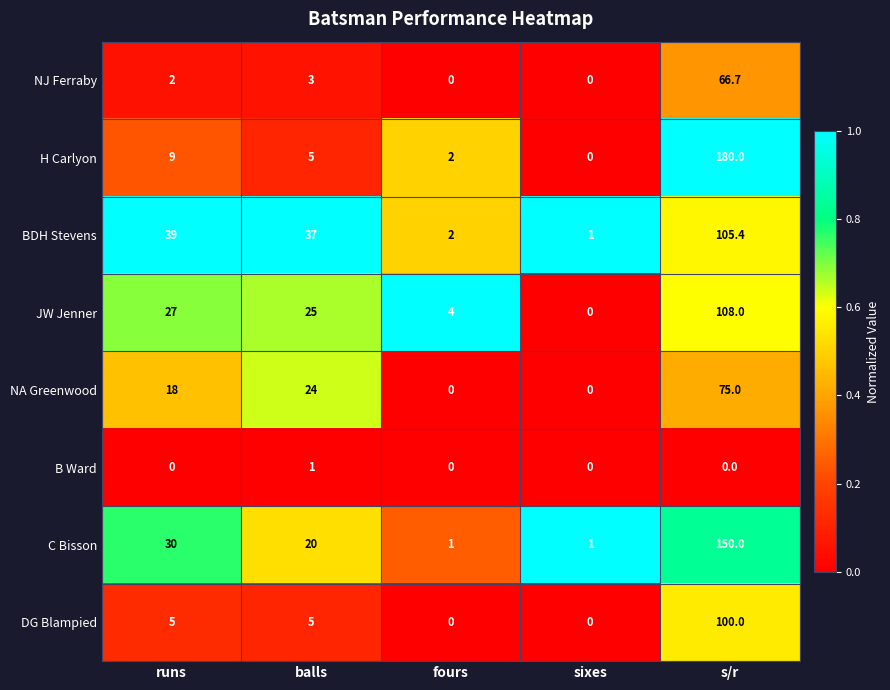

At how many categories does at least one series exceed 0?

5